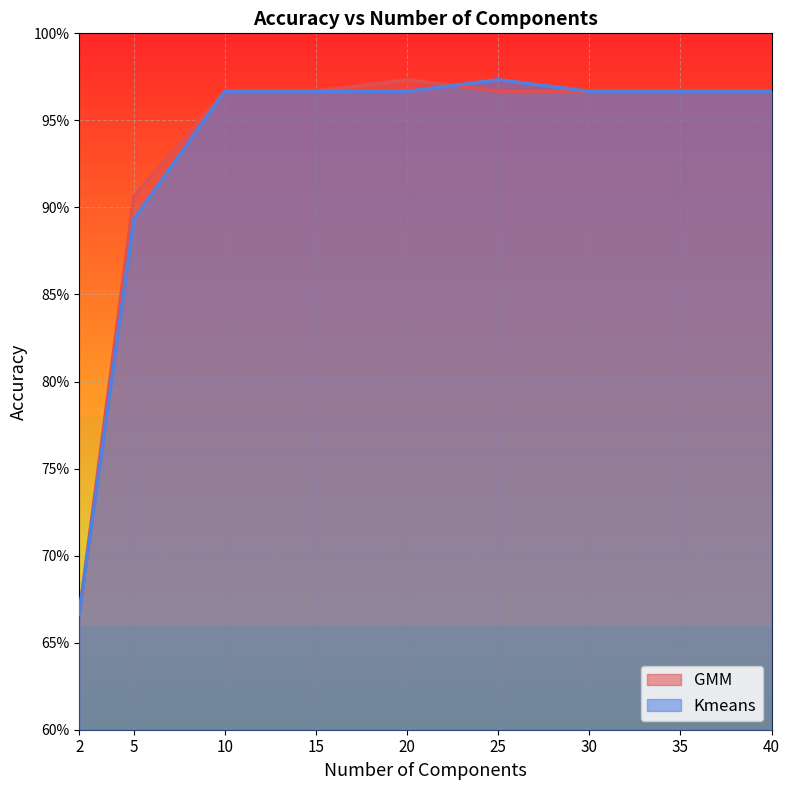

Does the chart display data point markers on the line(s)?

No